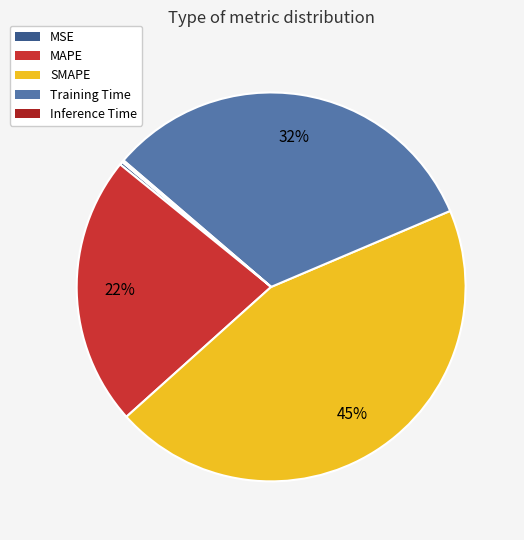

To the nearest percent, what is the average slice percentage?

20%